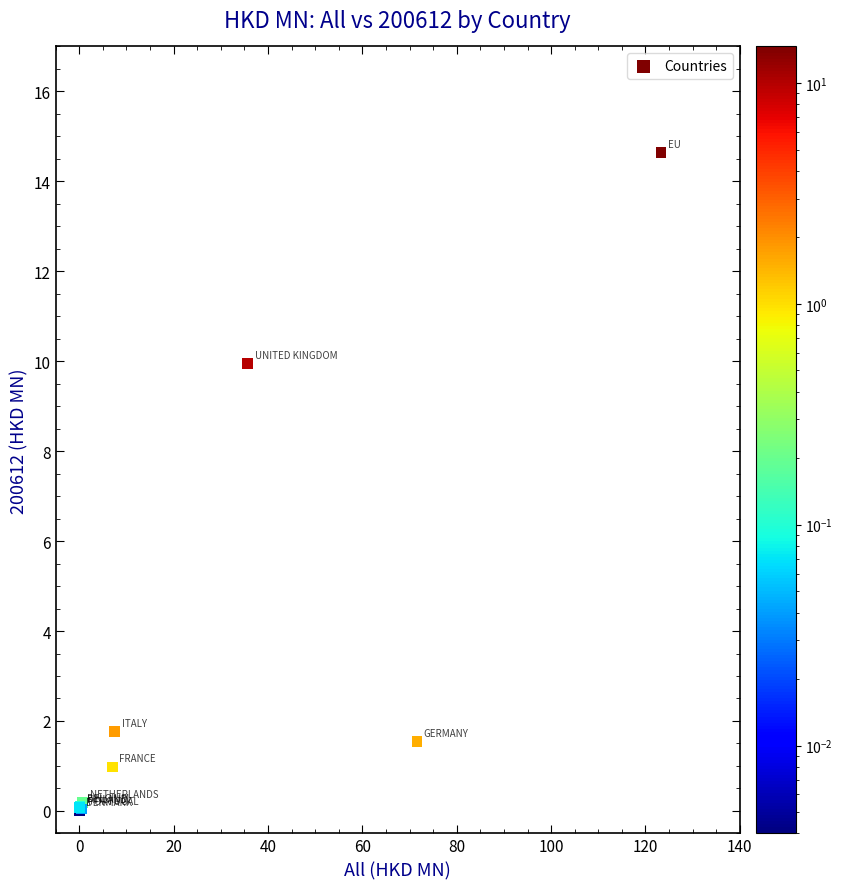

What Y value in the scatter plot is closest to 7?

9.9